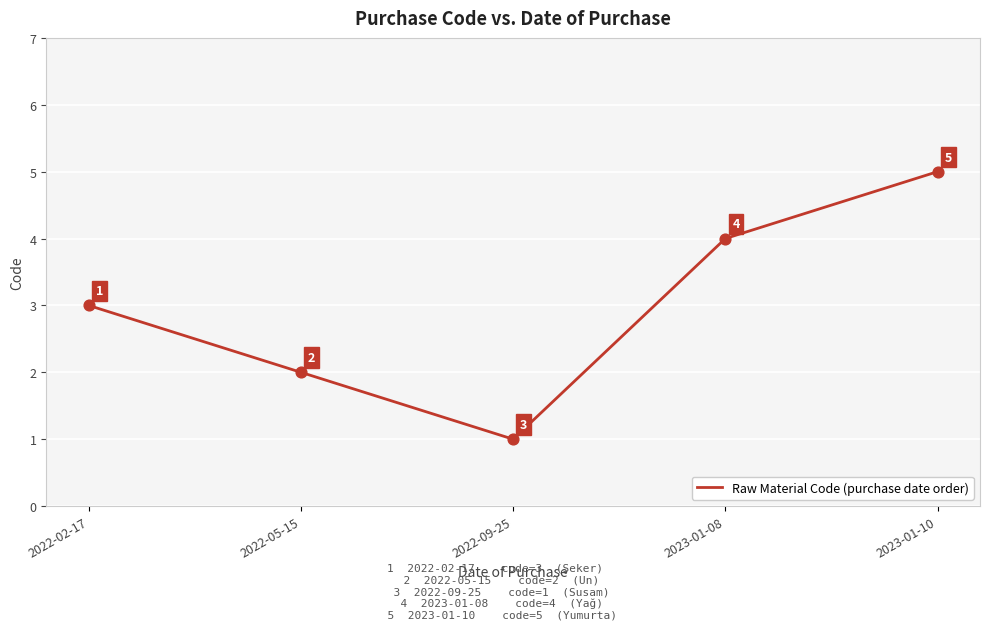

Between 2022-02-17 and 2023-01-08, which is larger?

2023-01-08